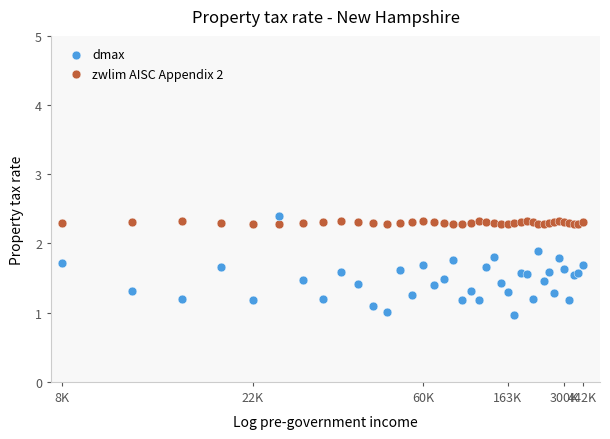

In the zwlim AISC Appendix 2 series, what Y value is closest to 2?

2.3